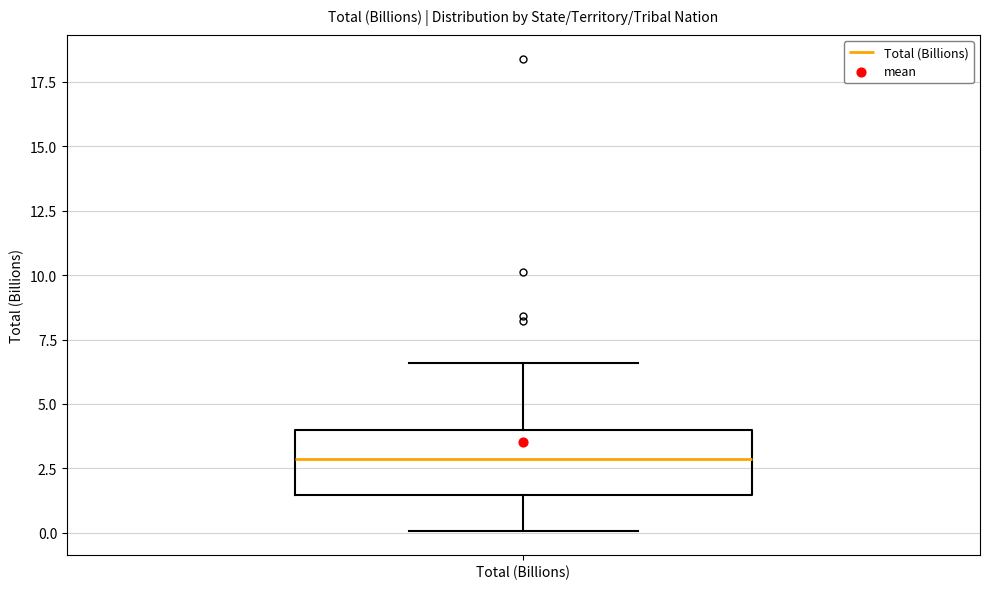

Where is the upper edge of the box for Total (Billions) on the y-axis? The values are not printed on the chart, so give them approximately, as read against the axis.

4.0